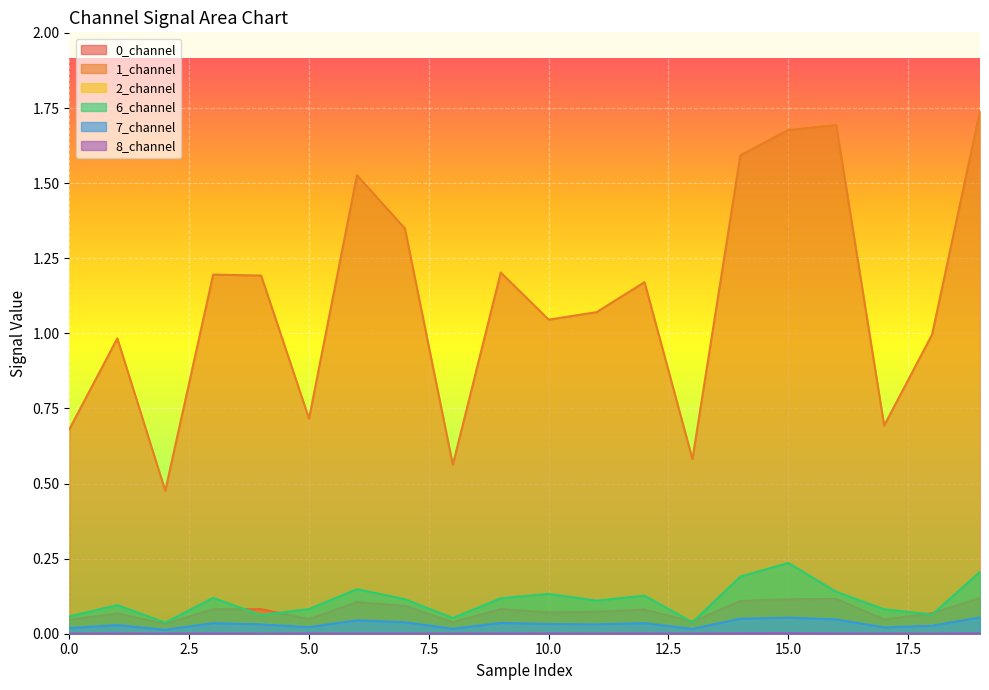

At how many categories does at least one series exceed 0?

20